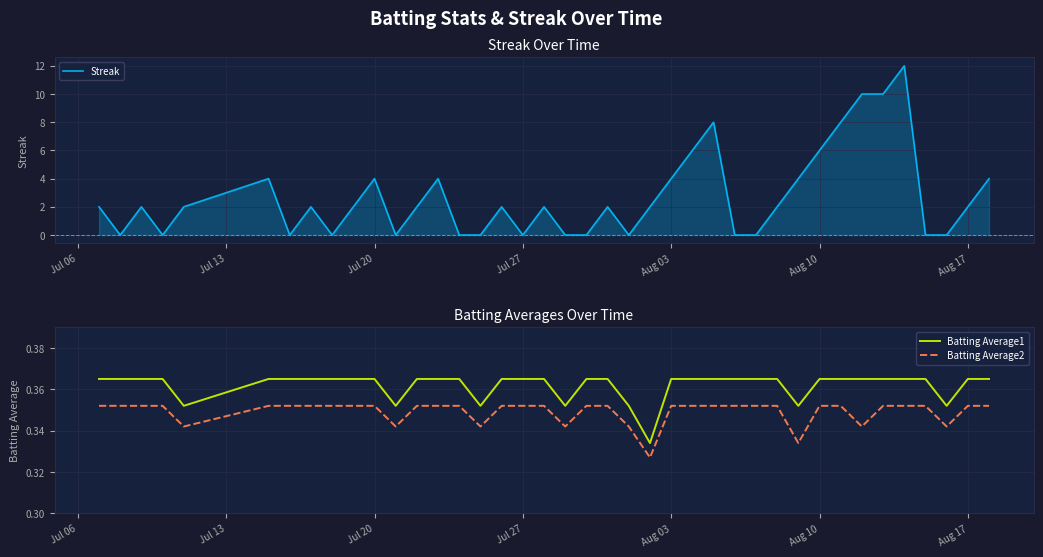

True or false: Batting Average1 and Batting Average2 intersect in this chart.

False